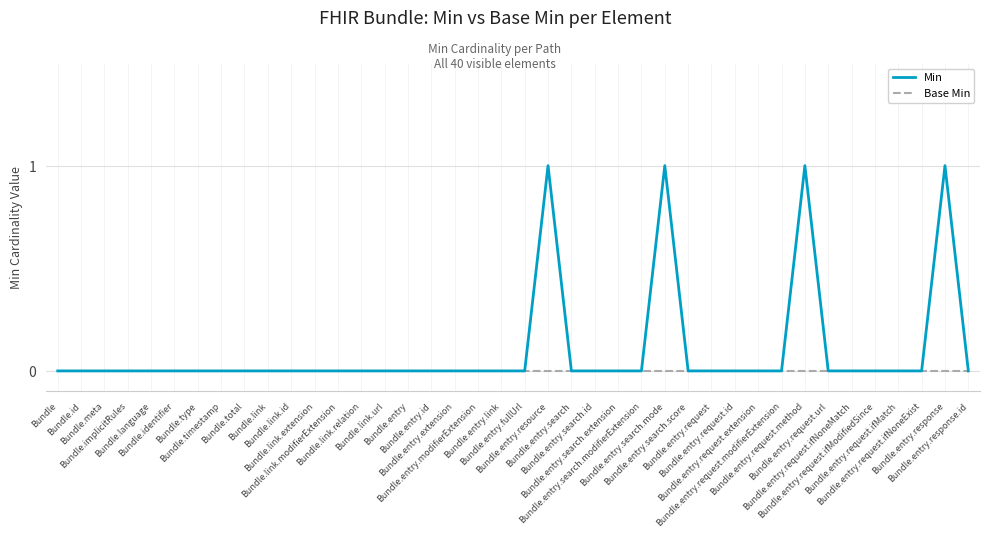

What are all the series names shown in the legend?

Min, Base Min